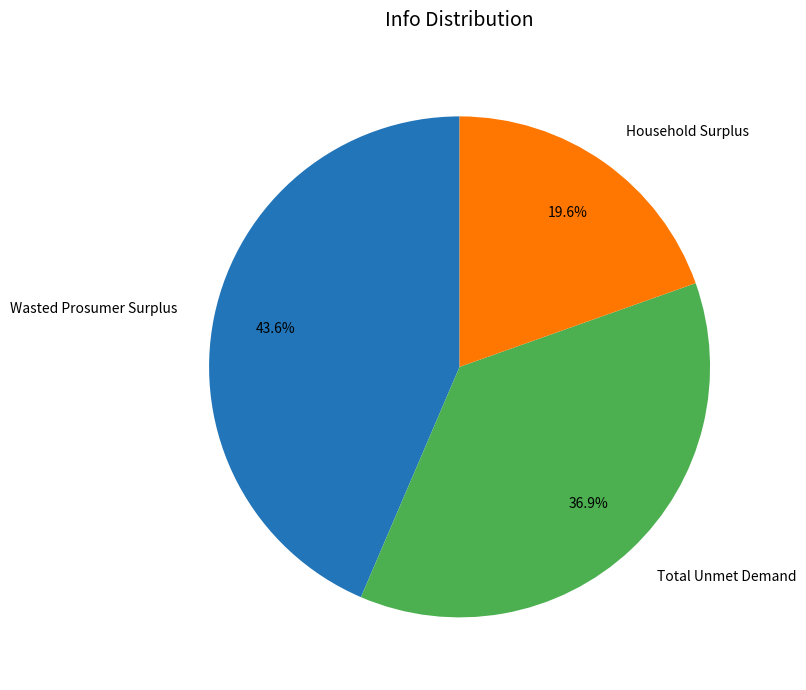

Combined, do Total Unmet Demand and Household Surplus account for over 50%?

Yes